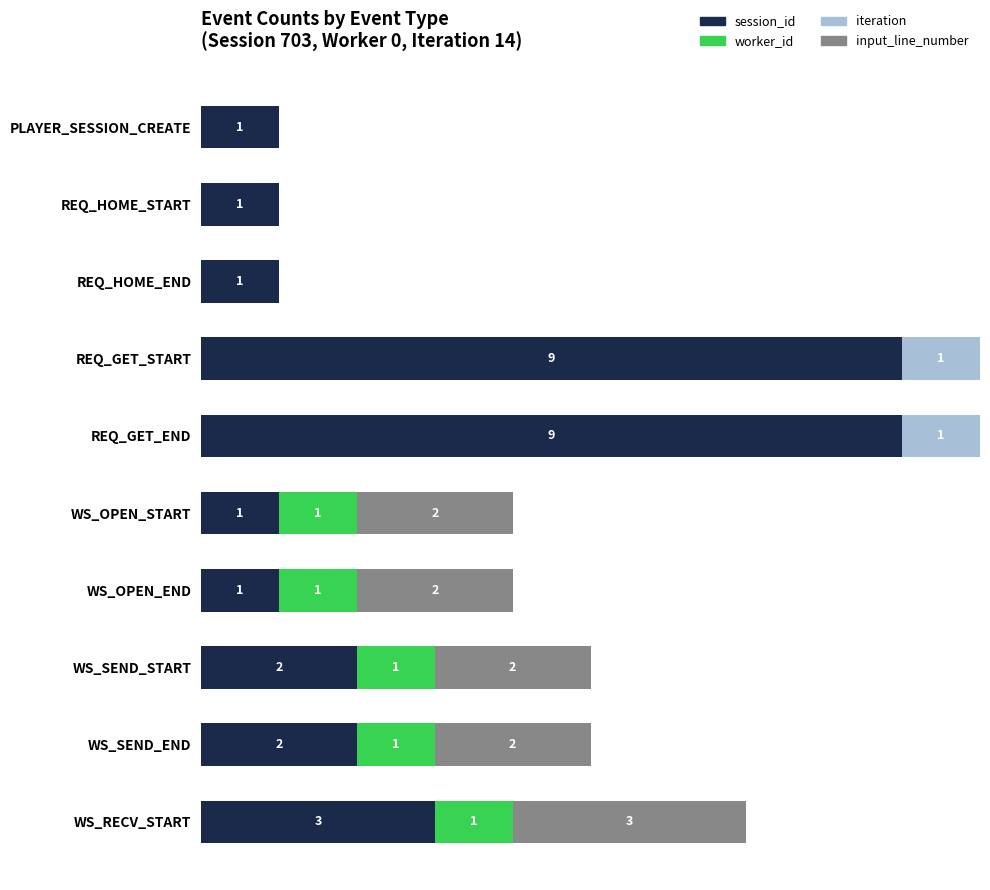

What are all the series names shown in the legend?

session_id, worker_id, iteration, input_line_number